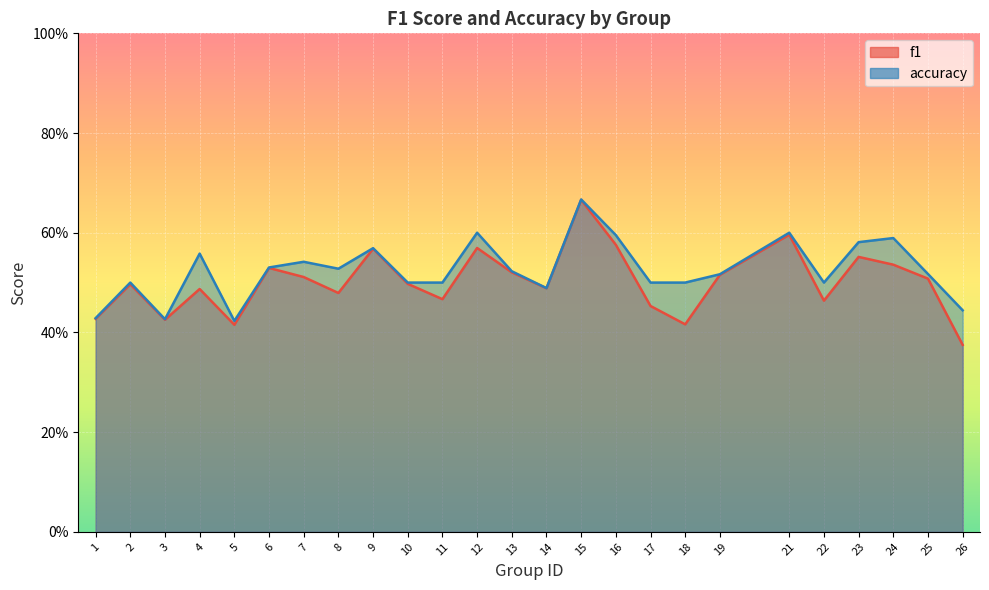

Which series has the widest spread of values?

f1